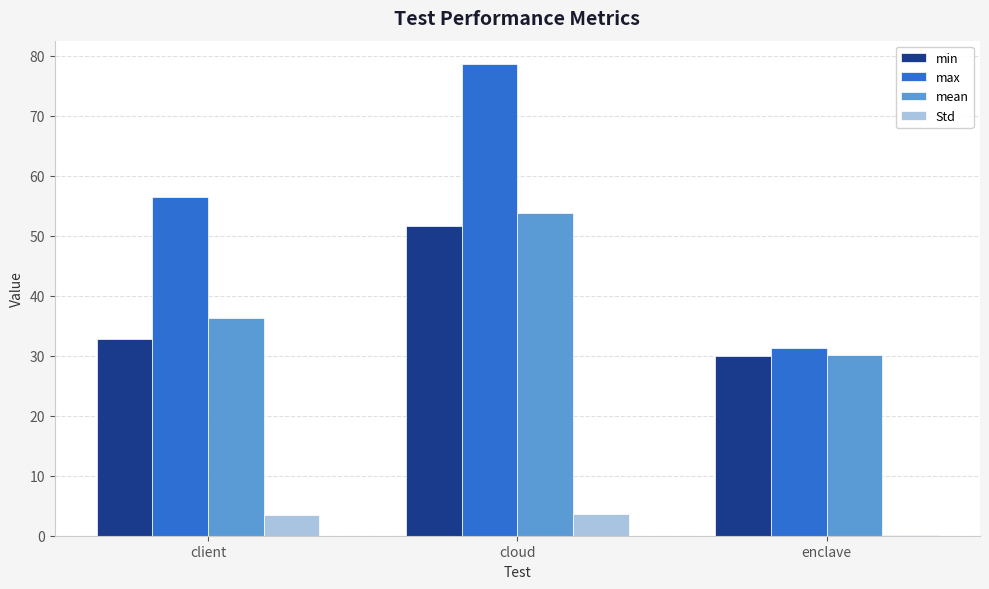

The min series shows 29.9 at enclave. True or false?

True